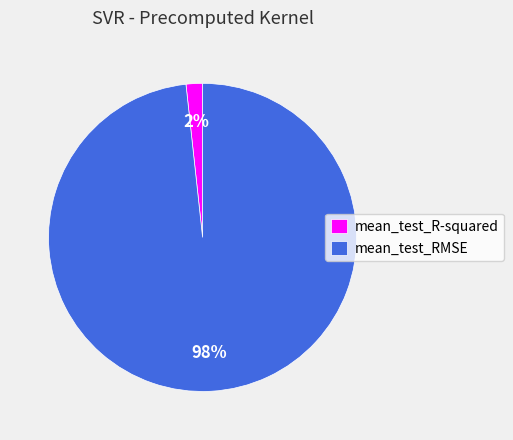

What percentage is the mean_test_RMSE slice, to the nearest percent?

98%